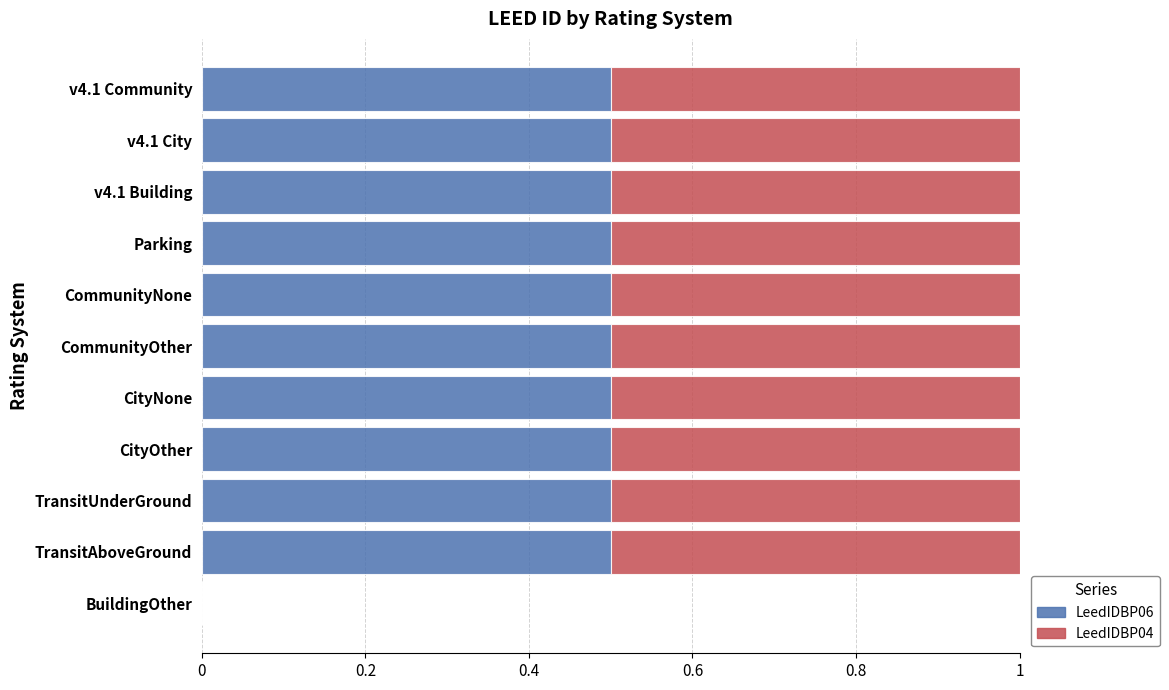

What is the sum of the LeedIDBP06 values at TransitAboveGround and v4.1 City?

1.0